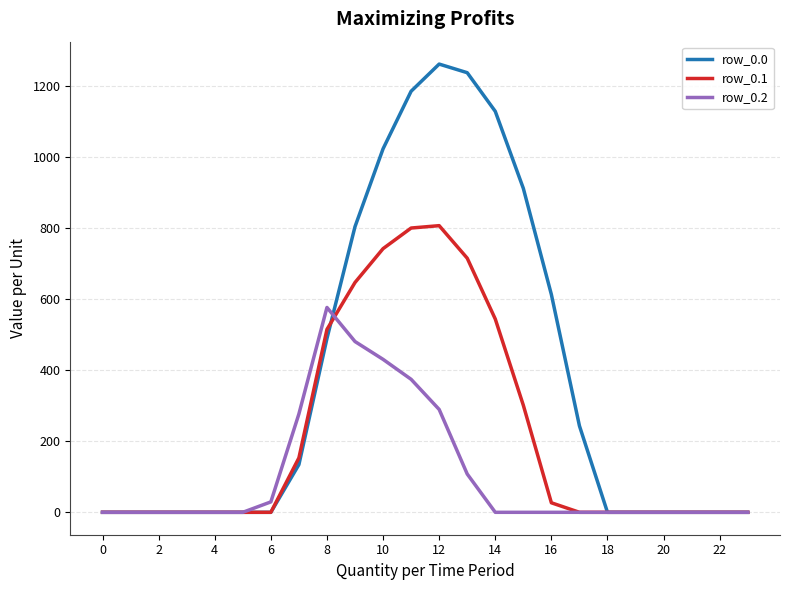

List the series in order of their overall mean, lowest first.

row_0.2, row_0.1, row_0.0